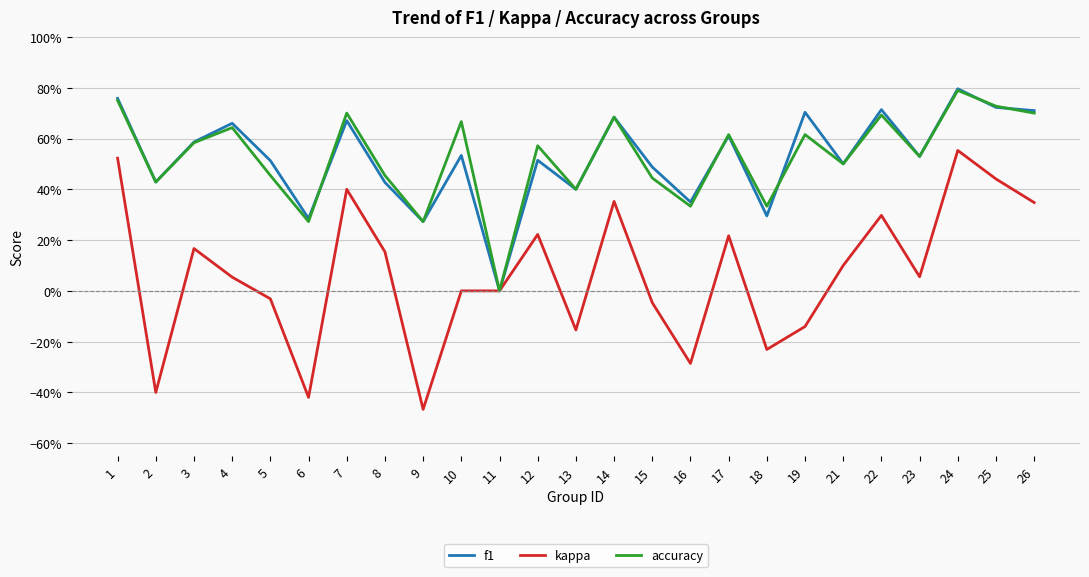

What is the difference between the maximum and minimum values in the kappa series?

1.0